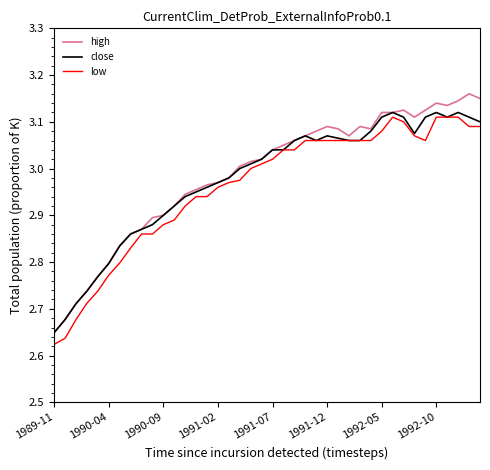

Does the chart display data point markers on the line(s)?

No